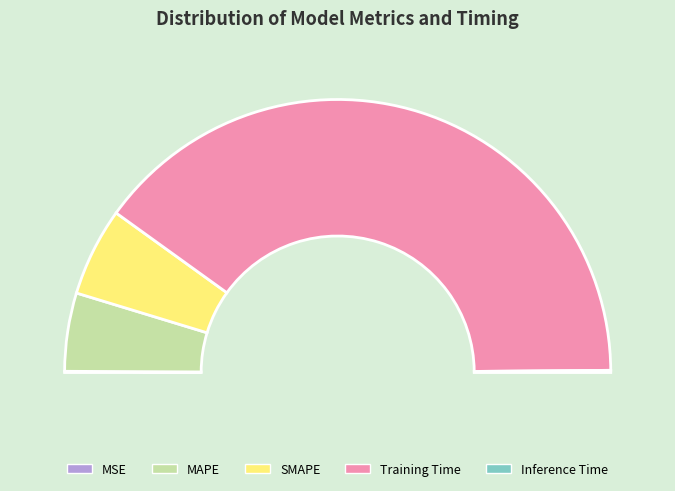

Which category has the smallest portion of the pie?

MSE